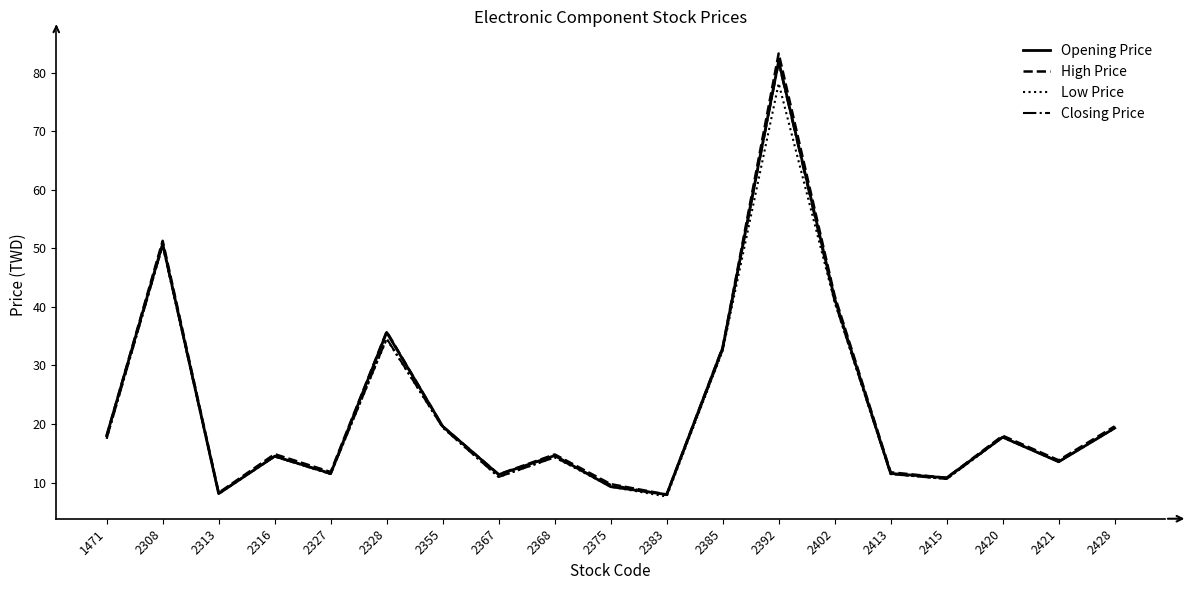

Which series has the widest spread of values?

High Price